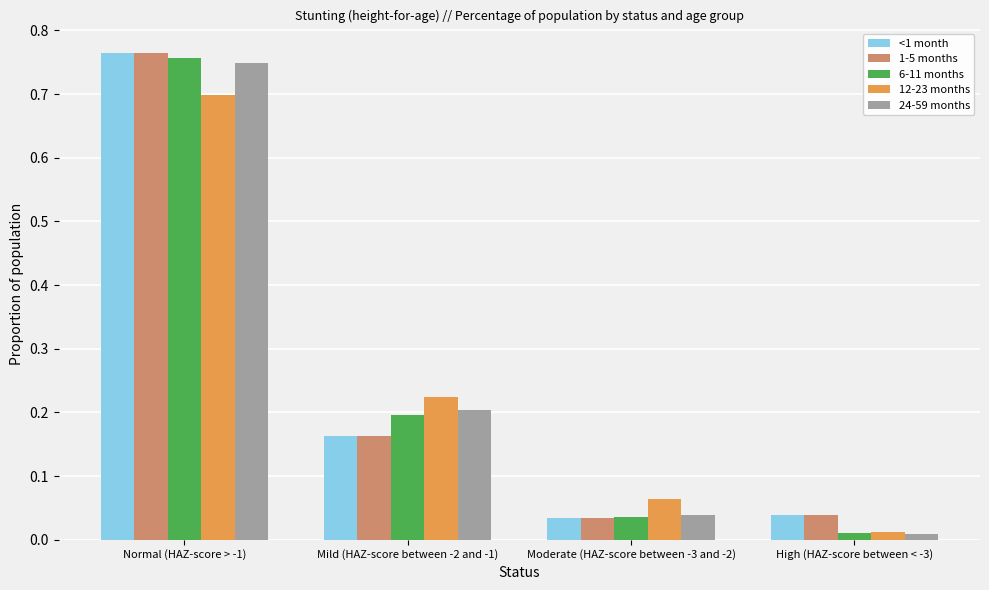

What is the label of the 2nd bar from the right?

Moderate (HAZ-score between -3 and -2)